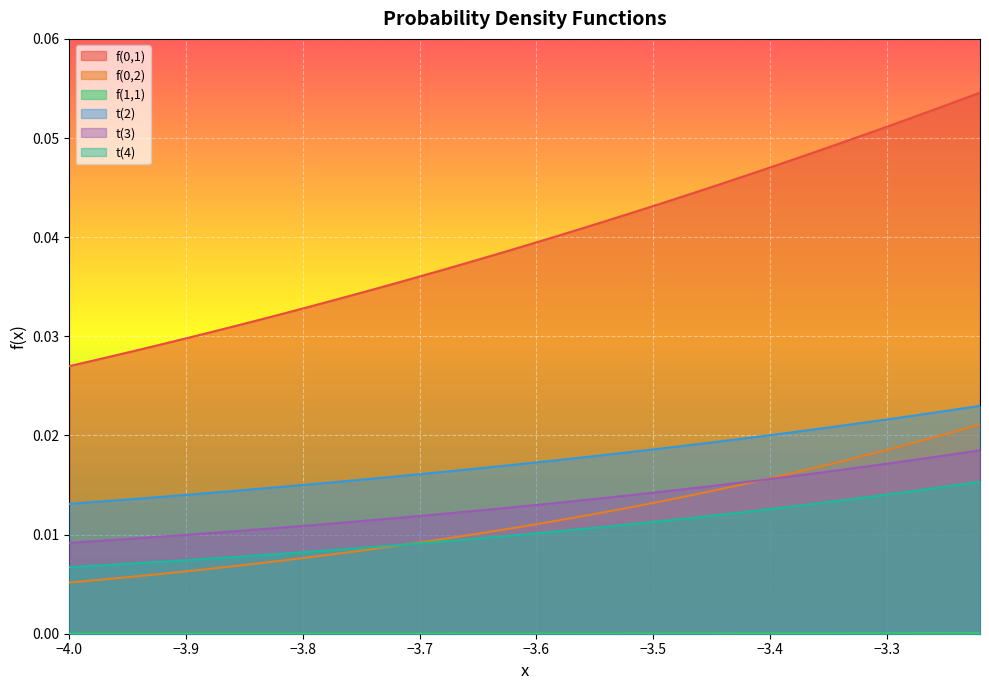

True or false: f(0,1) has more than 2 points higher than both neighbors.

False